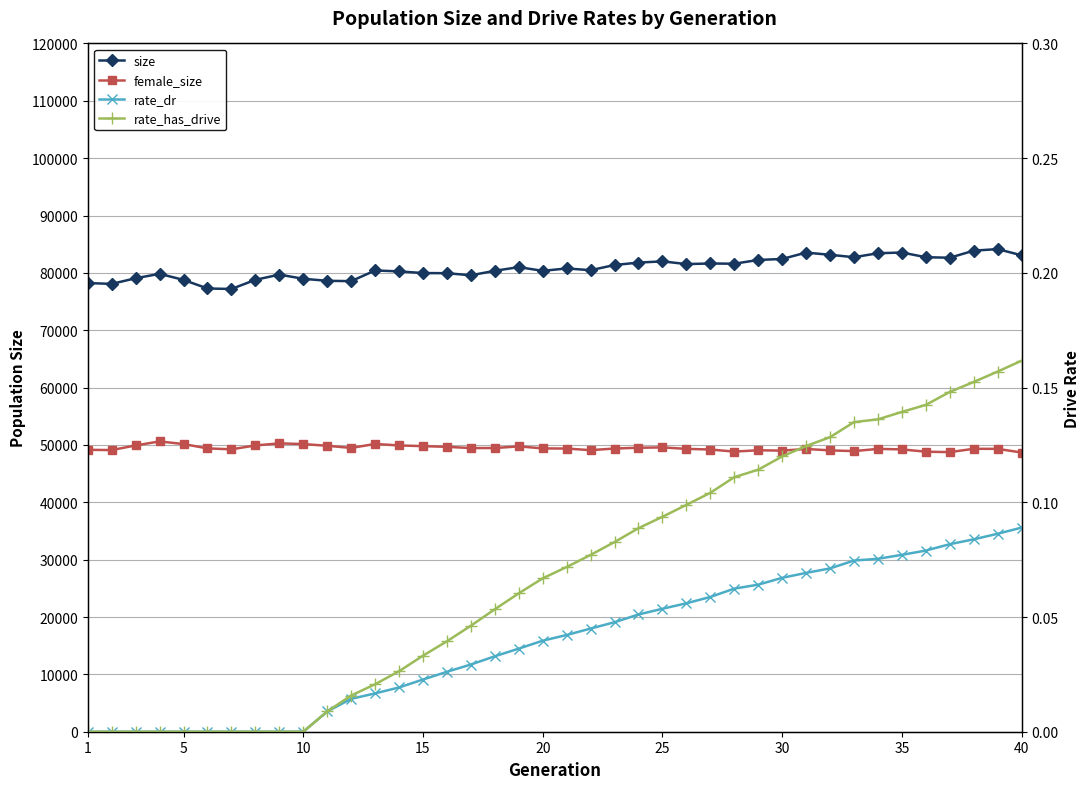

Is this an area chart (filled region under the line)?

No